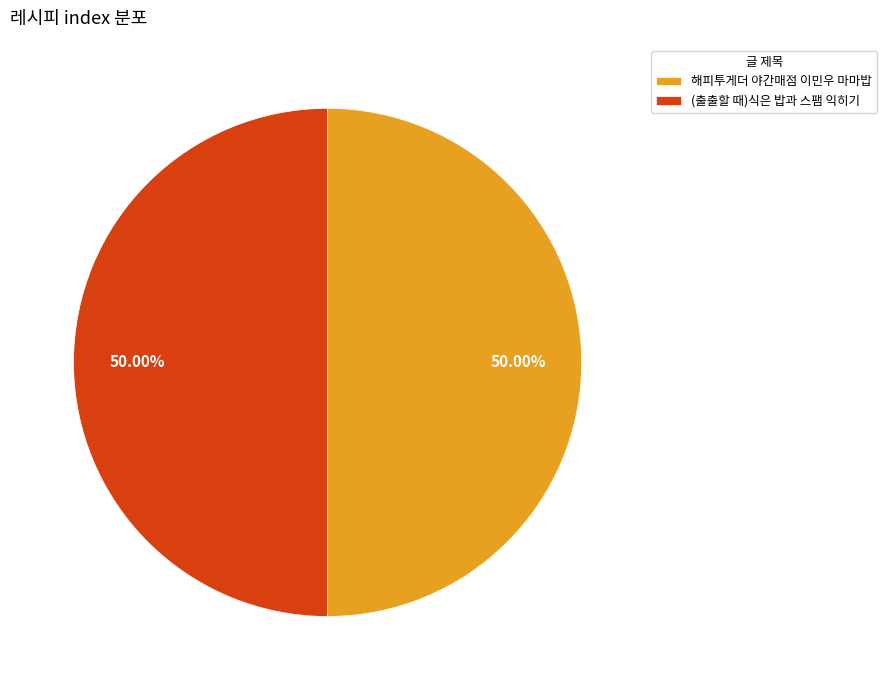

True or false: 해피투게더 야간매점 이민우 마마밥 accounts for 50% of the total.

True